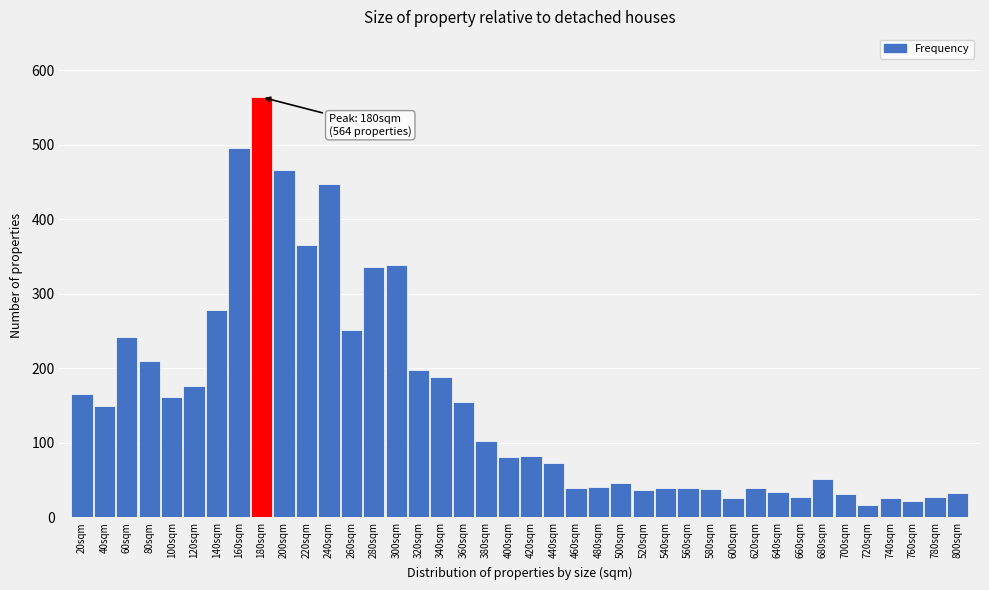

True or false: the data shows 176 at 120sqm.

True